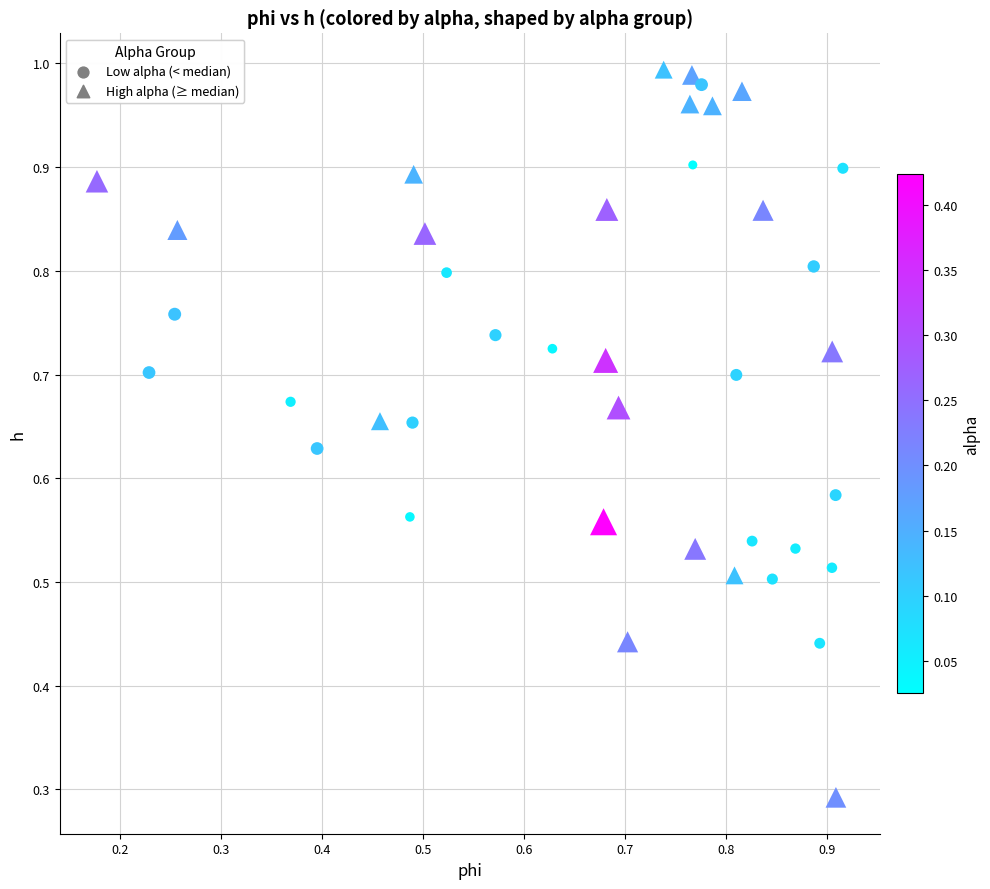

Which series reaches the minimum Y coordinate?

High alpha (≥ median)